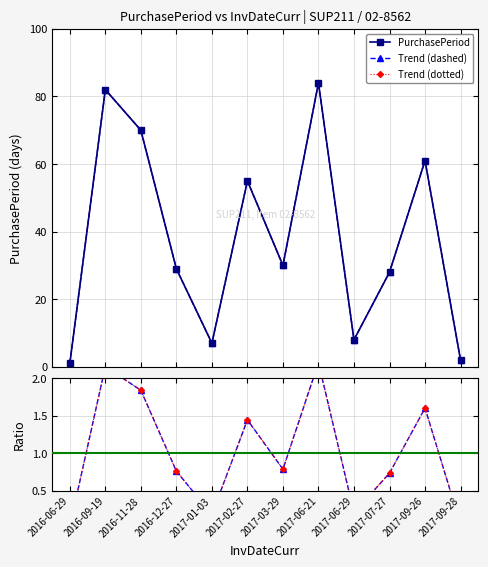

Where is the first local minimum?

2017-01-03